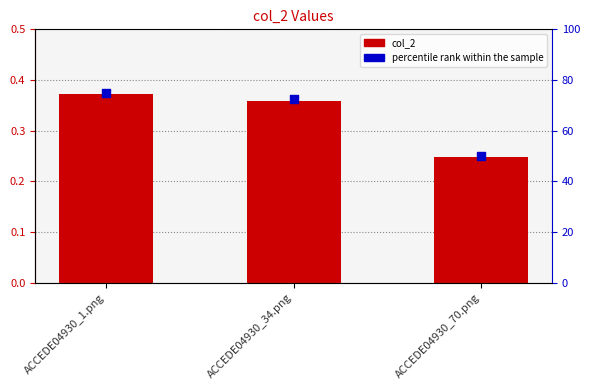

What is the total value across all series at ACCEDE04930_1.png?

75.4